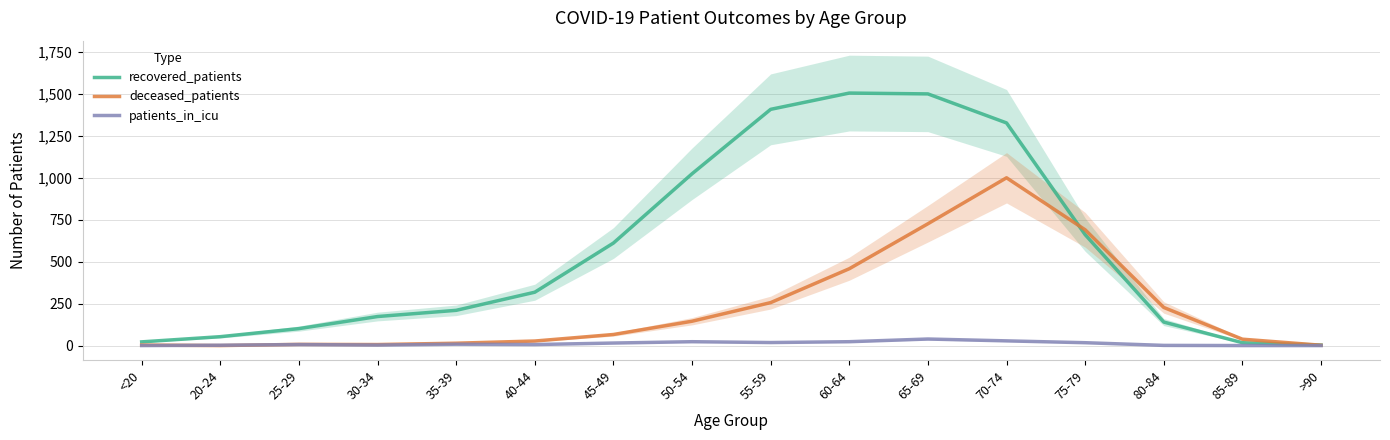

Between <20 and 80-84, which series saw the biggest shift?

deceased_patients